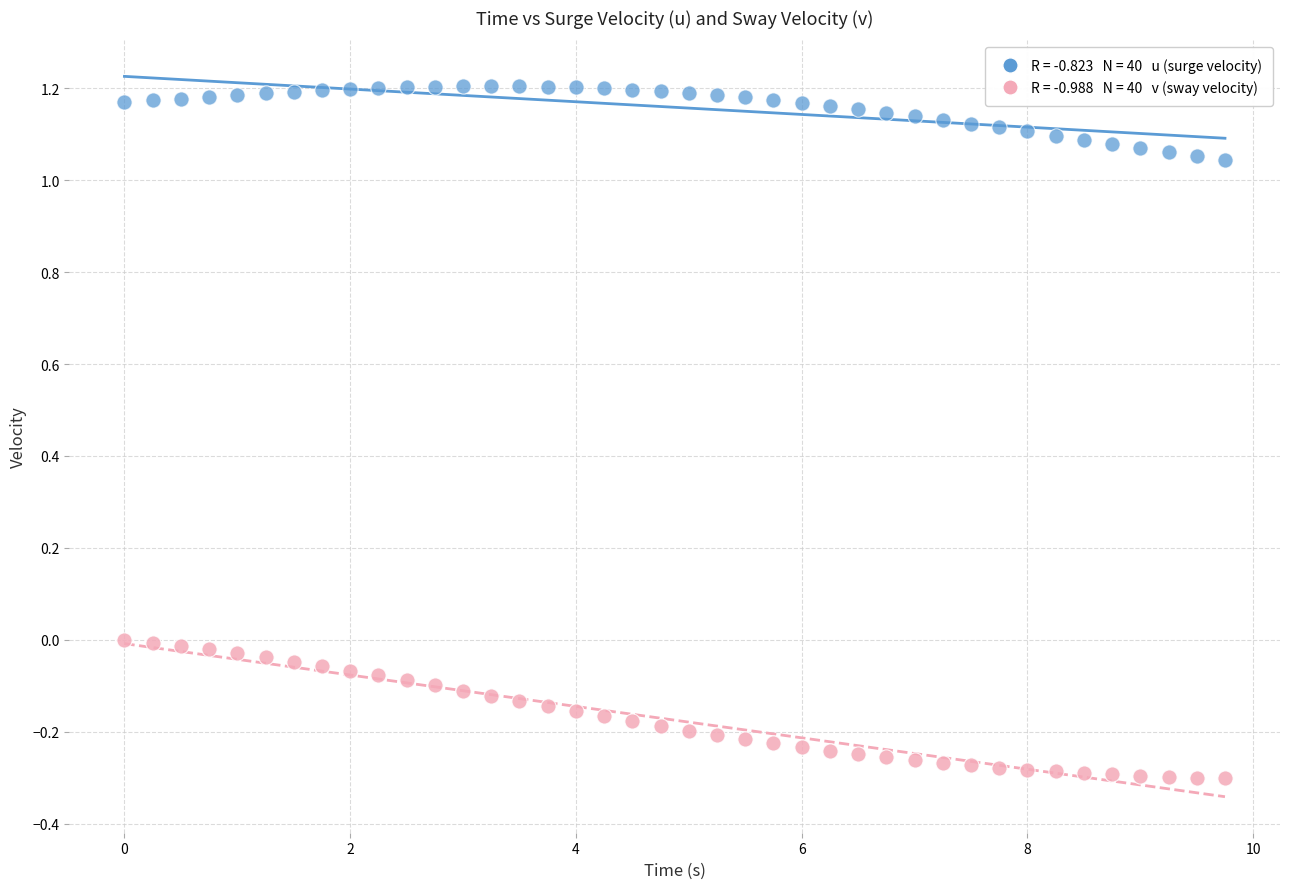

Across all data points, what is the range of X values (max minus min)?

9.8